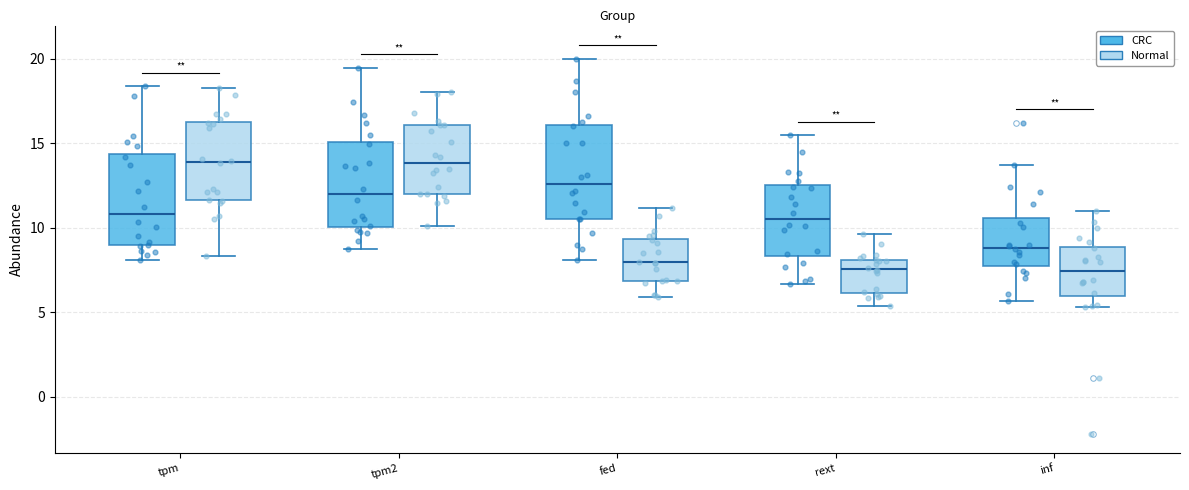

Where is the lower edge of the box for rext (Normal) on the y-axis? The values are not printed on the chart, so give them approximately, as read against the axis.

6.0